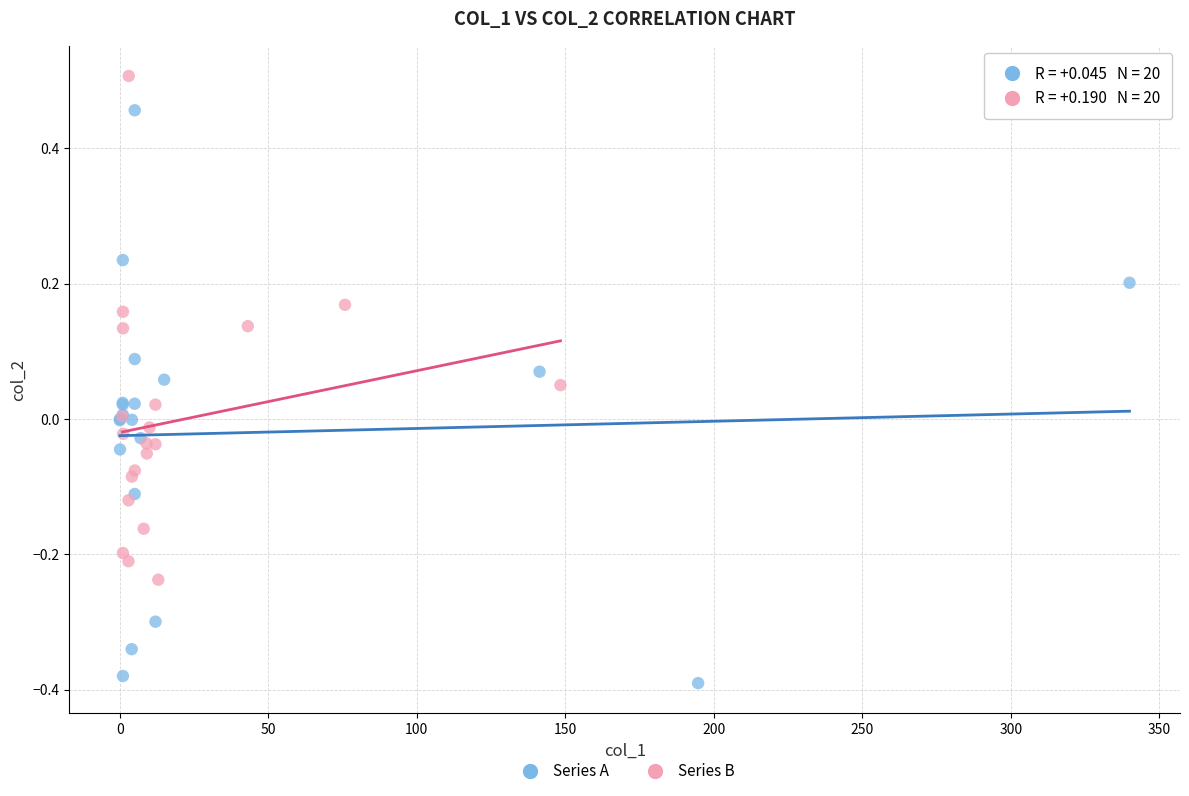

Which series has the widest spread of Y values?

Series A